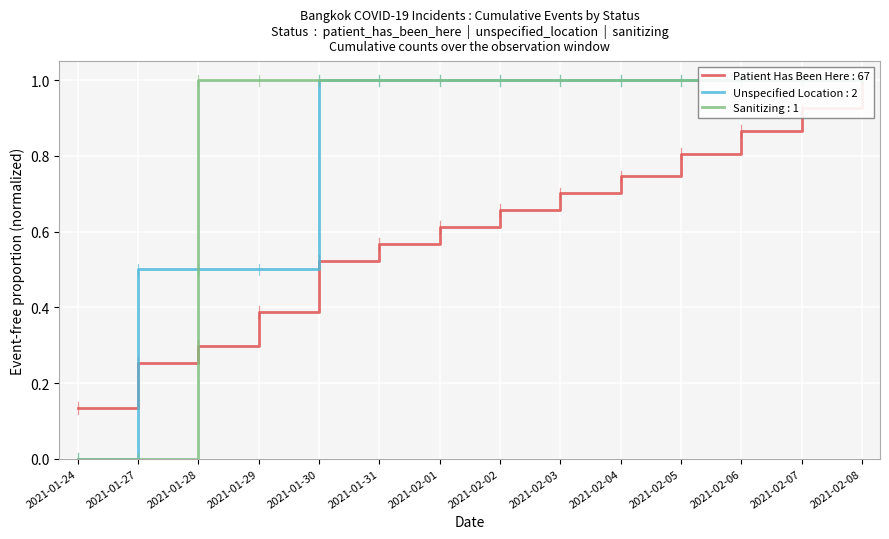

Which has a higher value, 2021-01-27 or 2021-02-03?

2021-02-03